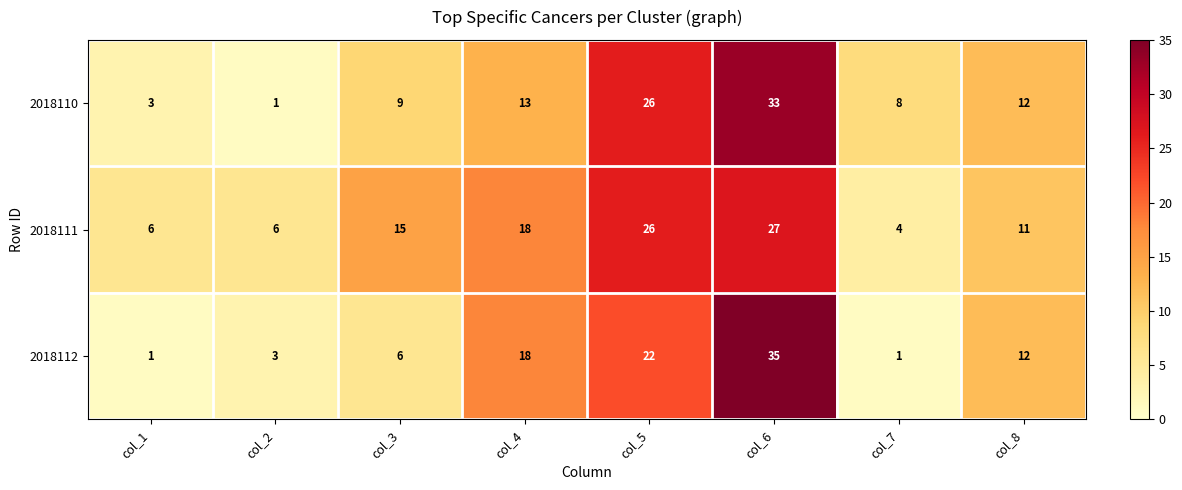

Reading right to left, transcribe all the data shown in this chart.

2018110: 12	8	33	26	13	9	1	3
2018111: 11	4	27	26	18	15	6	6
2018112: 12	1	35	22	18	6	3	1